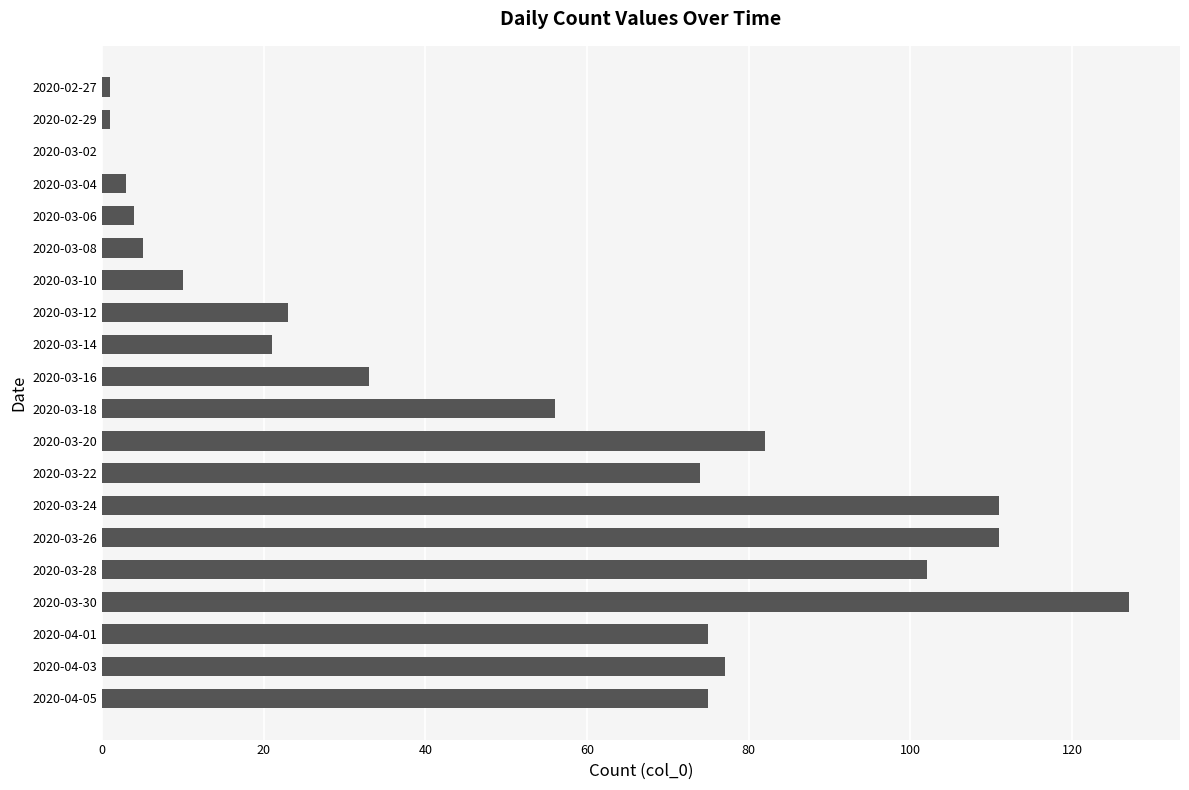

Reading top to bottom, list all the values displayed in this chart.

2020-02-27=1	2020-02-29=1	2020-03-02=0	2020-03-04=3	2020-03-06=4	2020-03-08=5	2020-03-10=10	2020-03-12=23	2020-03-14=21	2020-03-16=33	2020-03-18=56	2020-03-20=82	2020-03-22=74	2020-03-24=111	2020-03-26=111	2020-03-28=102	2020-03-30=127	2020-04-01=75	2020-04-03=77	2020-04-05=75